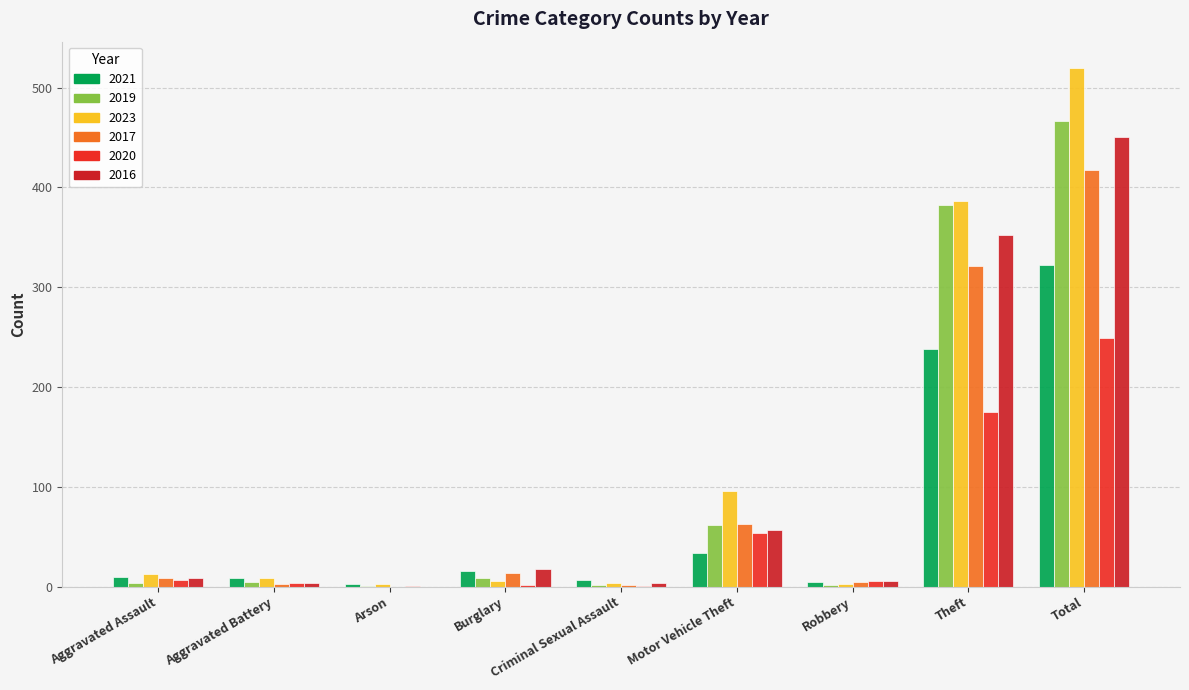

Which series has the largest range (max minus min)?

2023